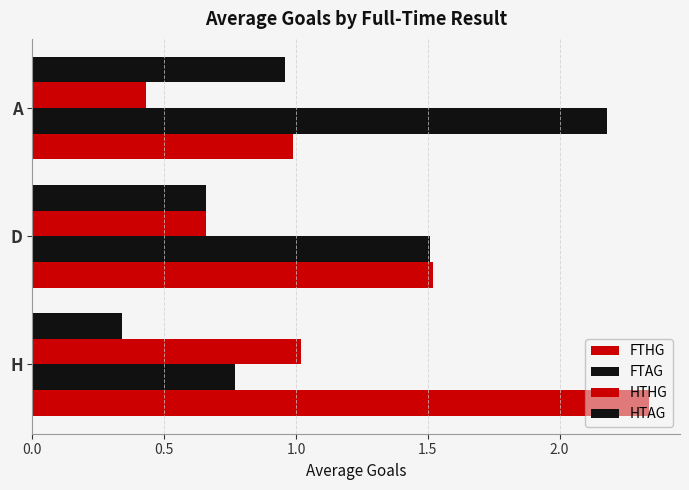

What is the value of the FTHG bar at the 2nd from the left?

1.5